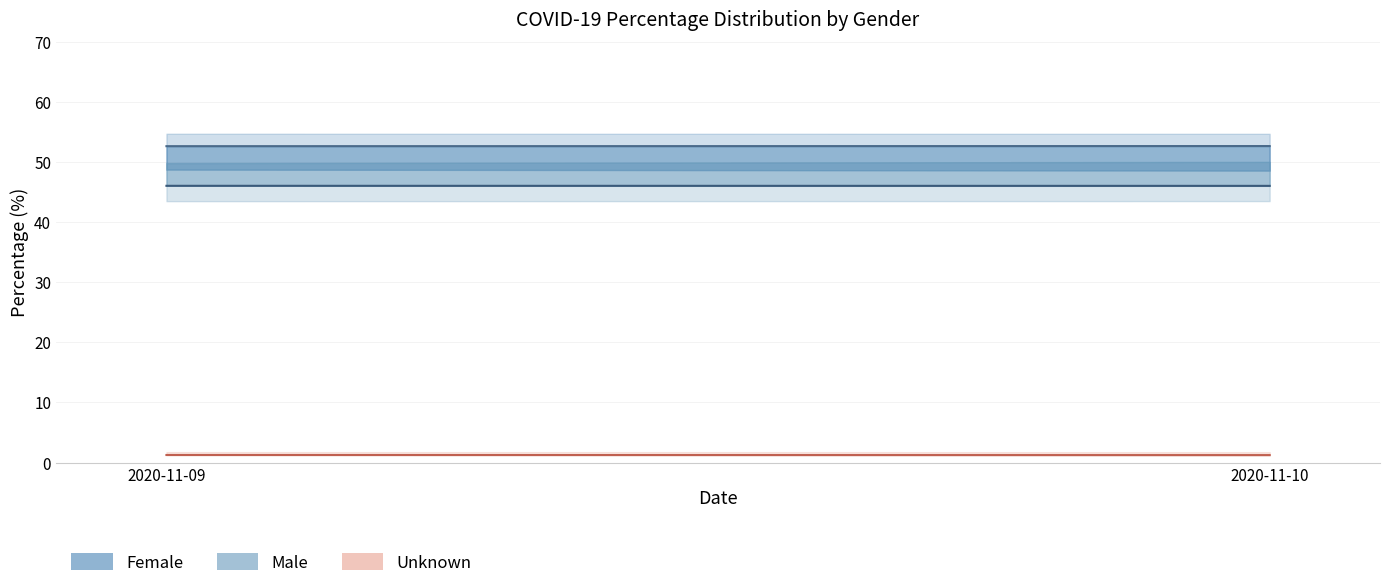

Is it true that Male equals 46.1 at 2020-11-09?

True